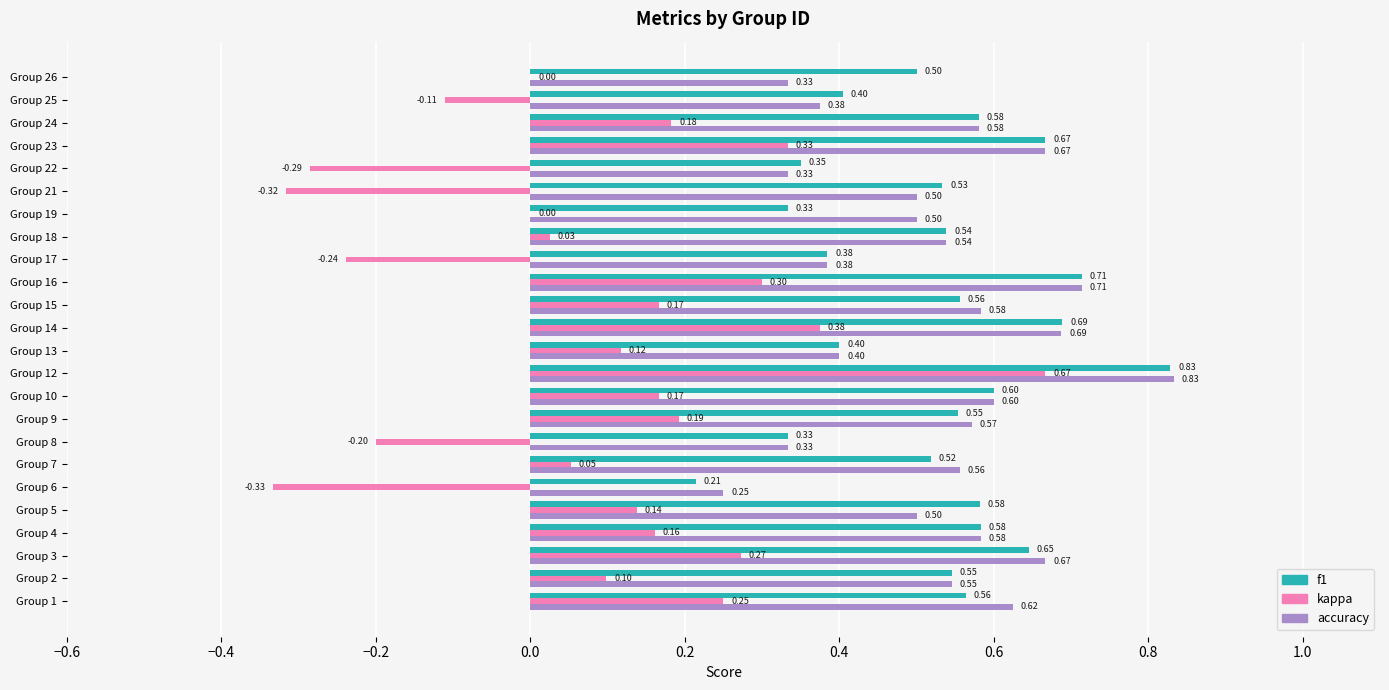

What is the sum of all accuracy values?

12.7